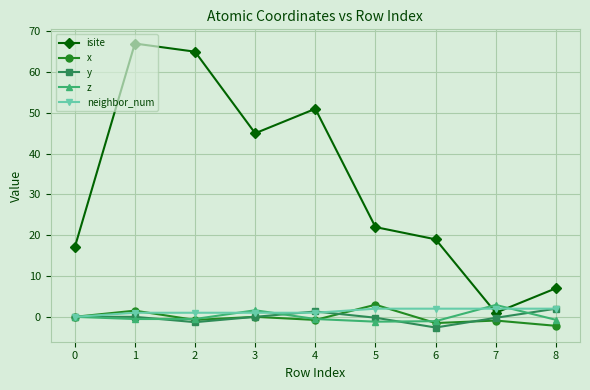

Which series has the largest total across all categories?

isite